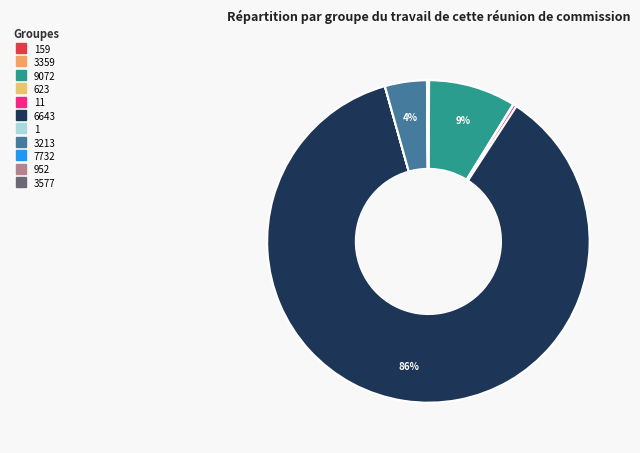

Is there a majority slice in this chart?

Yes